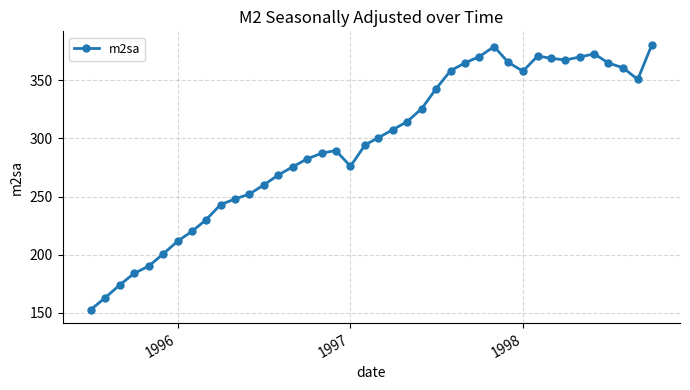

How many points are higher than both their immediate neighbors (excluding endpoints)?

4